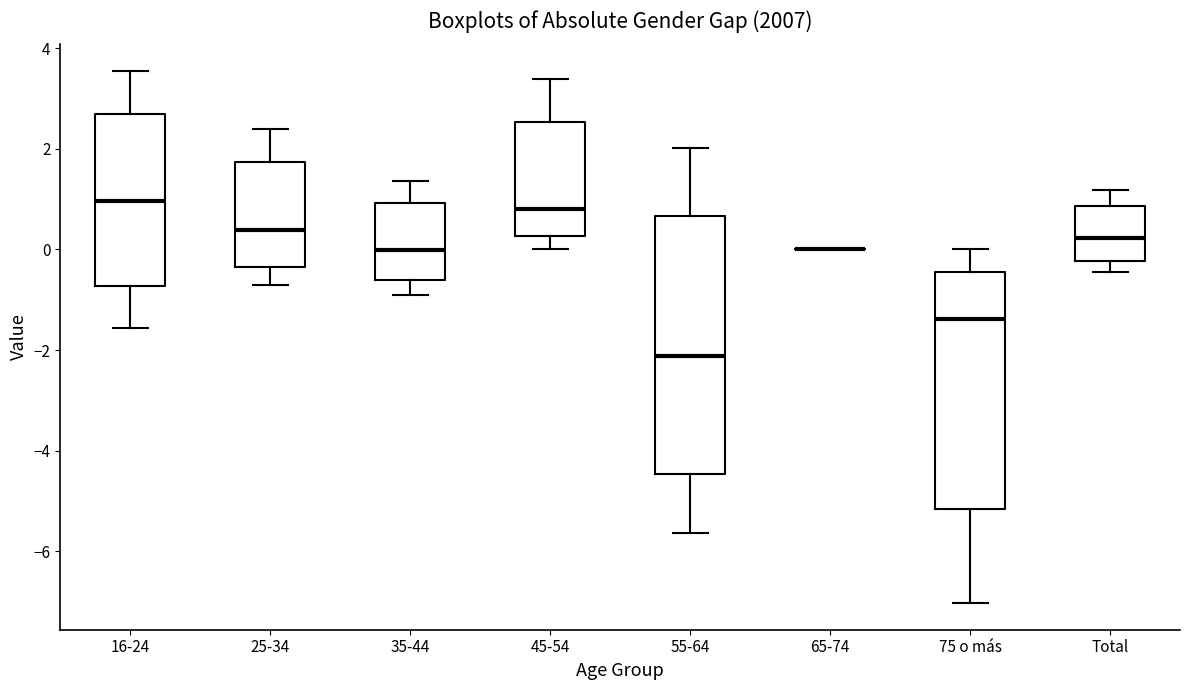

Where does the median line of the box for Total sit on the y-axis? The values are not printed on the chart, so give them approximately, as read against the axis.

0.2